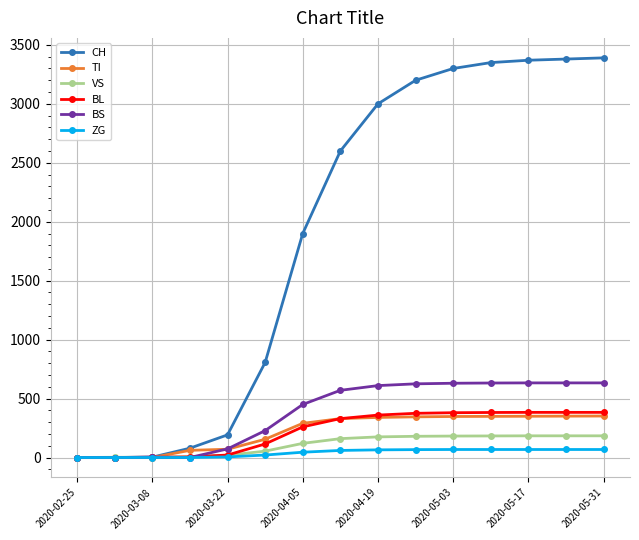

What is the maximum value shown in the chart?

3390